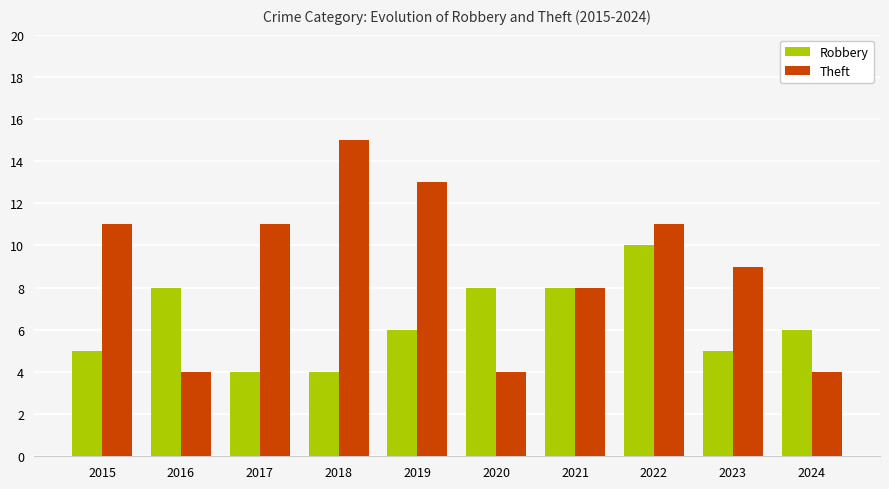

Reading left to right, list all the values displayed in this chart.

Robbery: 5	8	4	4	6	8	8	10	5	6
Theft: 11	4	11	15	13	4	8	11	9	4